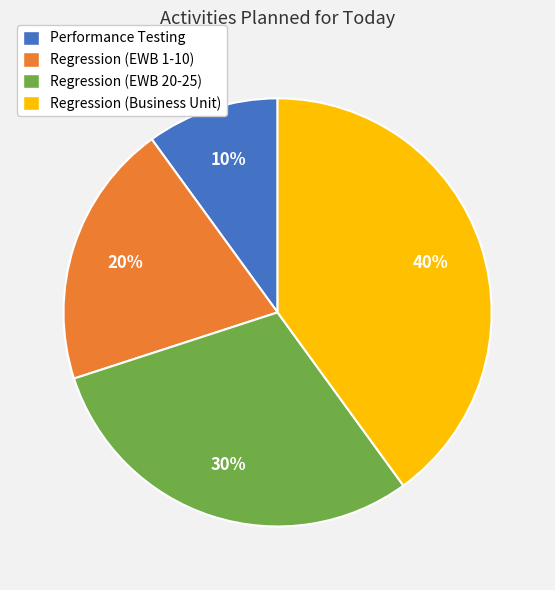

What is the largest slice in the pie chart?

Regression (Business Unit)